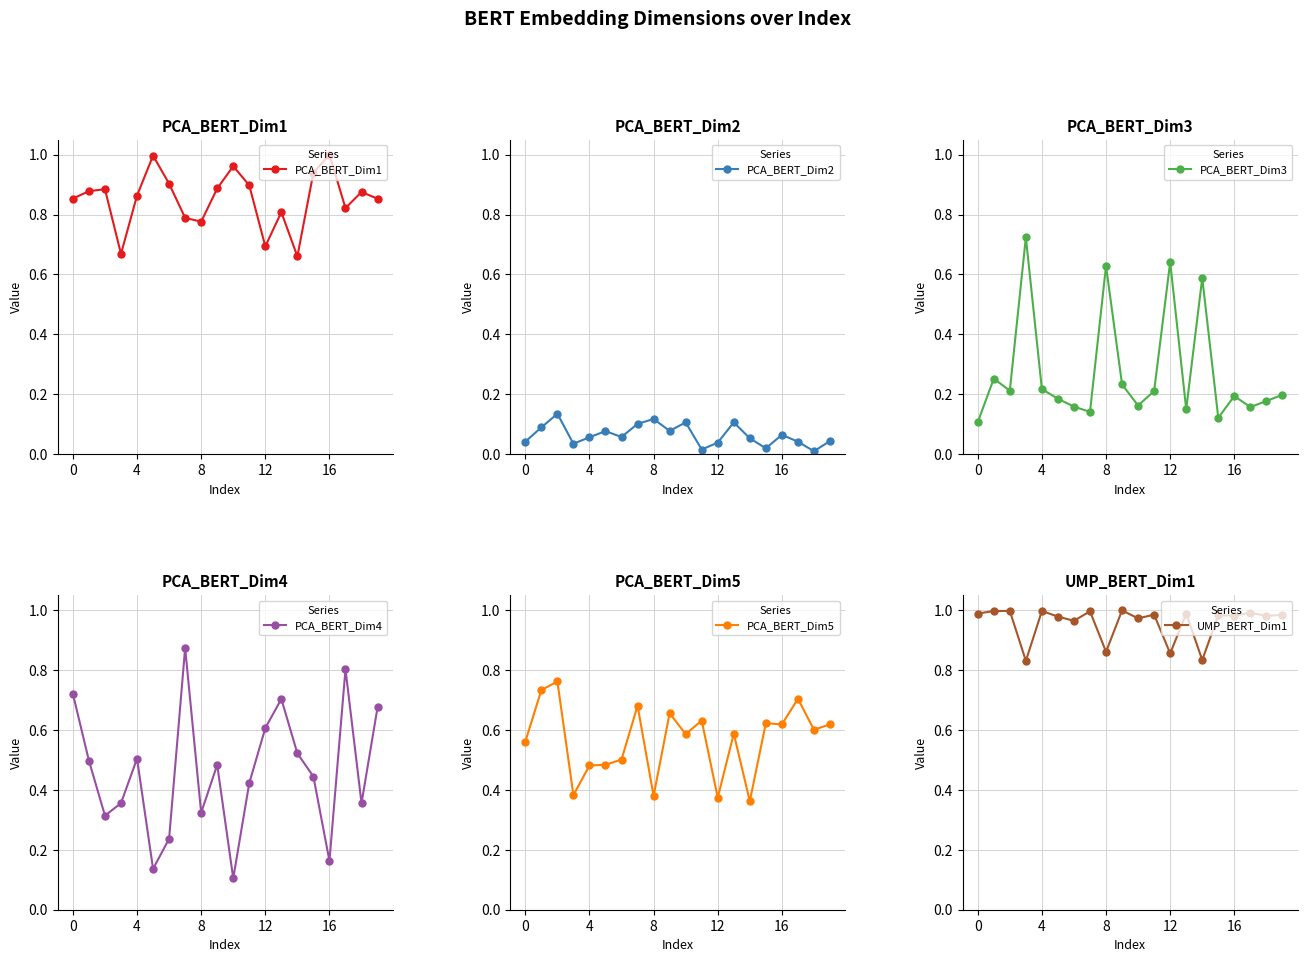

The value of UMP_BERT_Dim1 at 4 is 0.7. True or false?

False